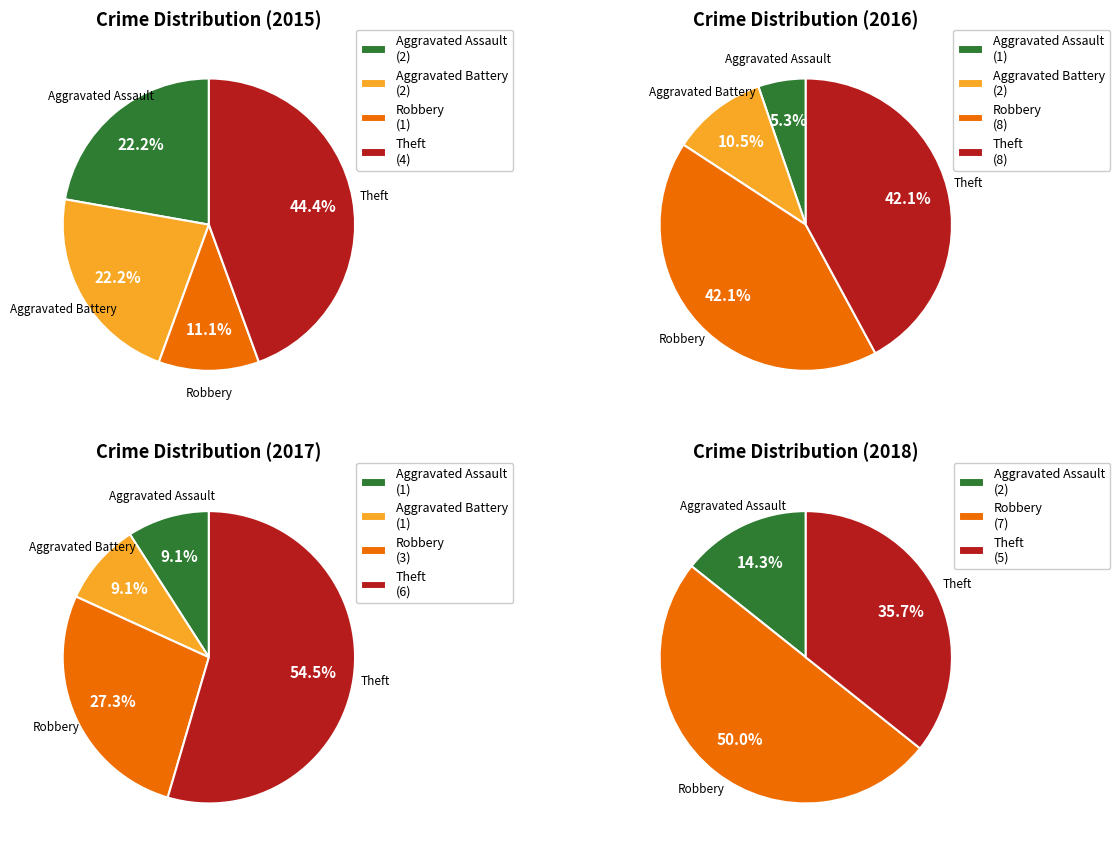

Does Aggravated Battery represent more than half of the total?

No